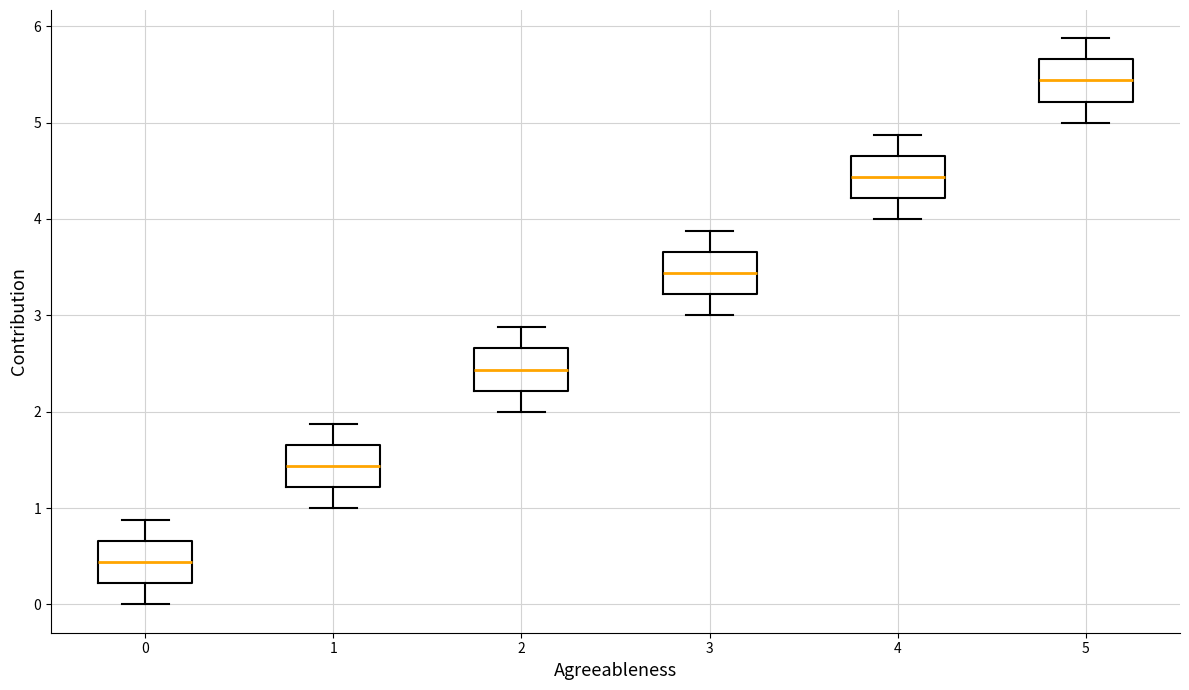

Where does the lower whisker of the box at x = 5 end on the y-axis? The values are not printed on the chart, so give them approximately, as read against the axis.

5.0